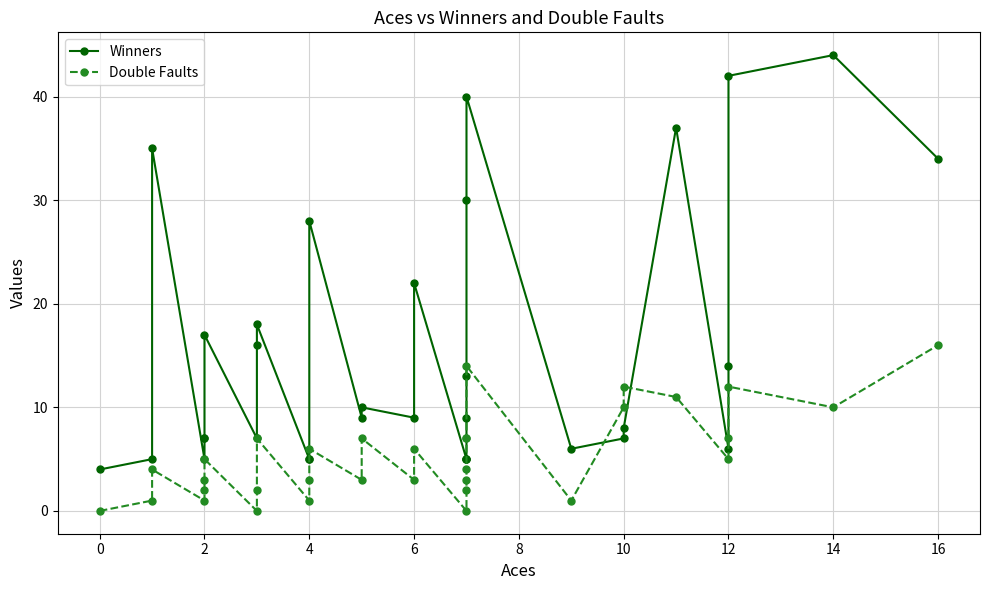

Which series has the largest total across all categories?

Winners